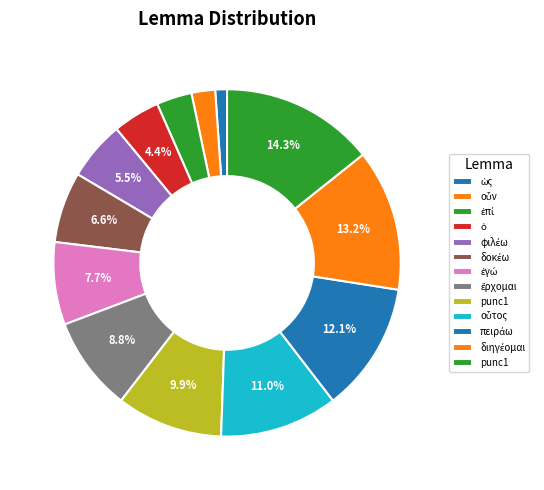

To the nearest percent, what is the average slice percentage?

8%